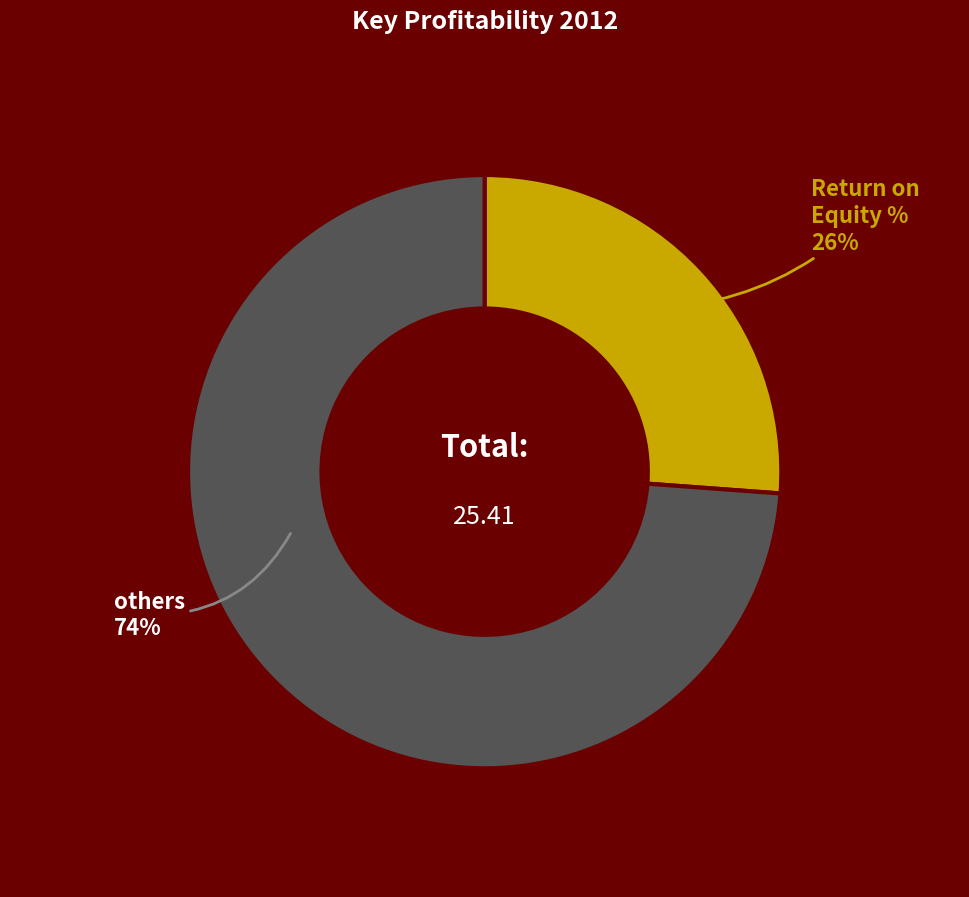

To the nearest percent, what is the difference between the largest and smallest slice percentages?

48%